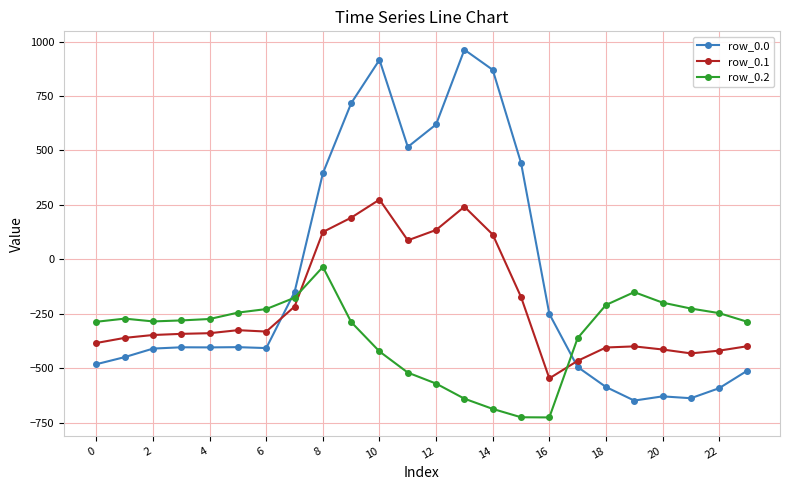

True or false: row_0.2 has more than 2 points higher than both neighbors.

True